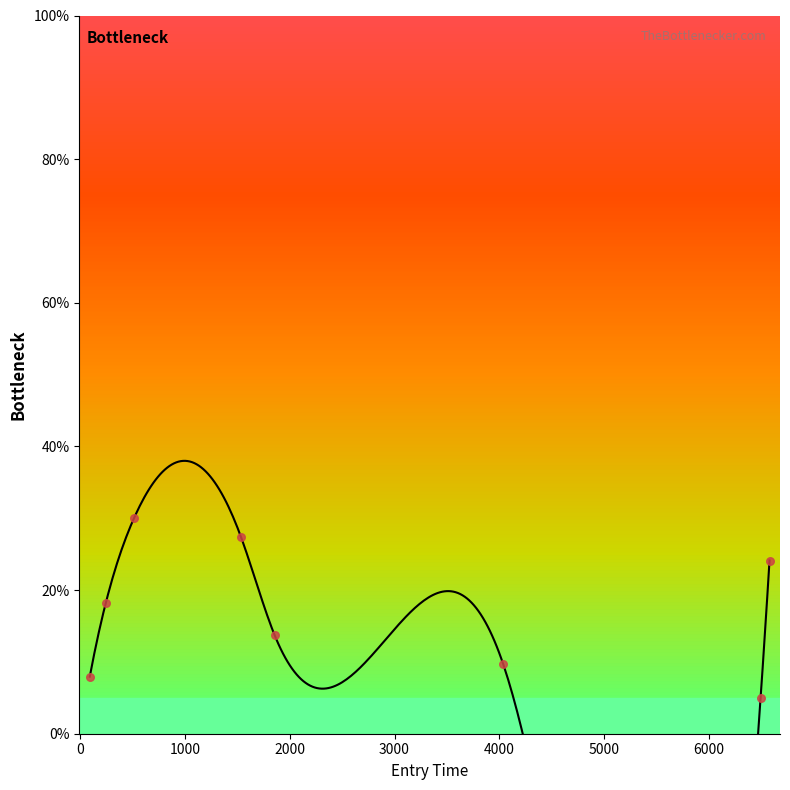

Between 6491.893431722558 and 514.7700618637423, which is larger?

514.7700618637423